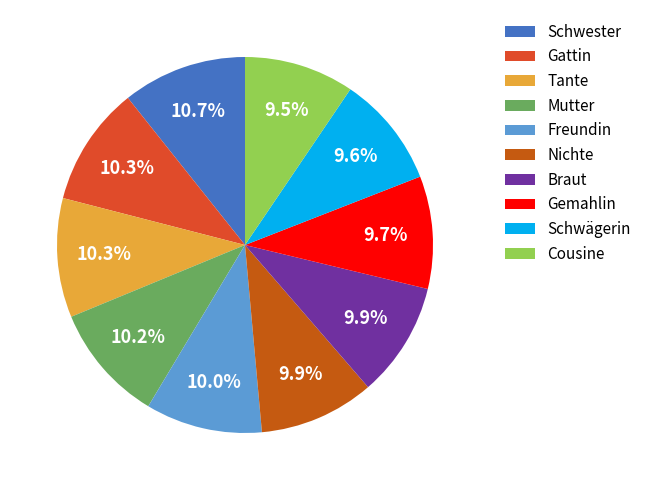

To the nearest percent, what is the difference between the Schwester and Gemahlin slice percentages?

1%